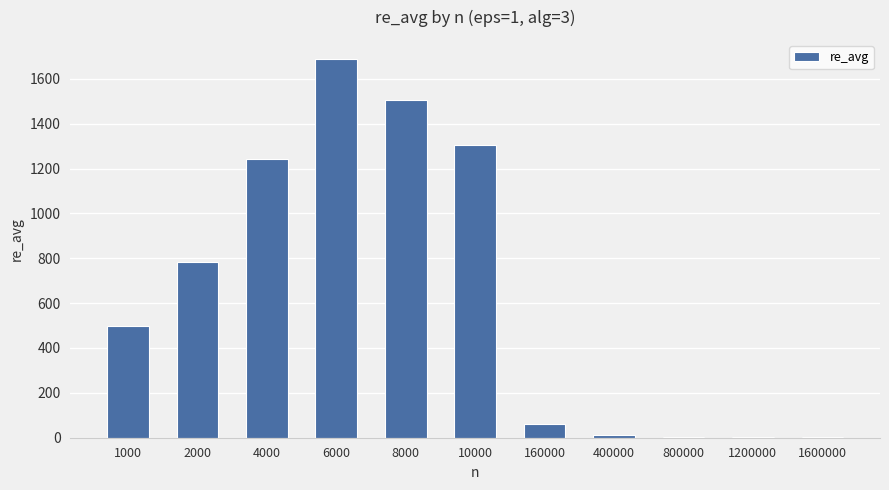

Which has a higher value, 2000 or 8000?

8000